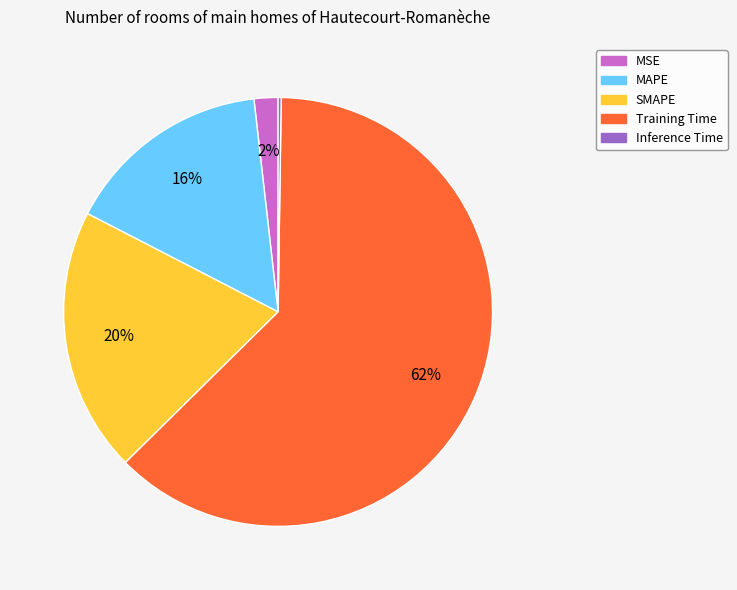

Do SMAPE and MSE together represent more than half of the pie?

No